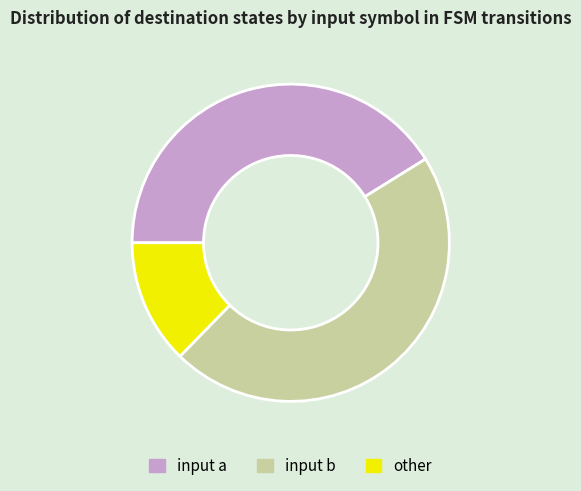

Rank the categories by value from lowest to highest.

other, input a, input b